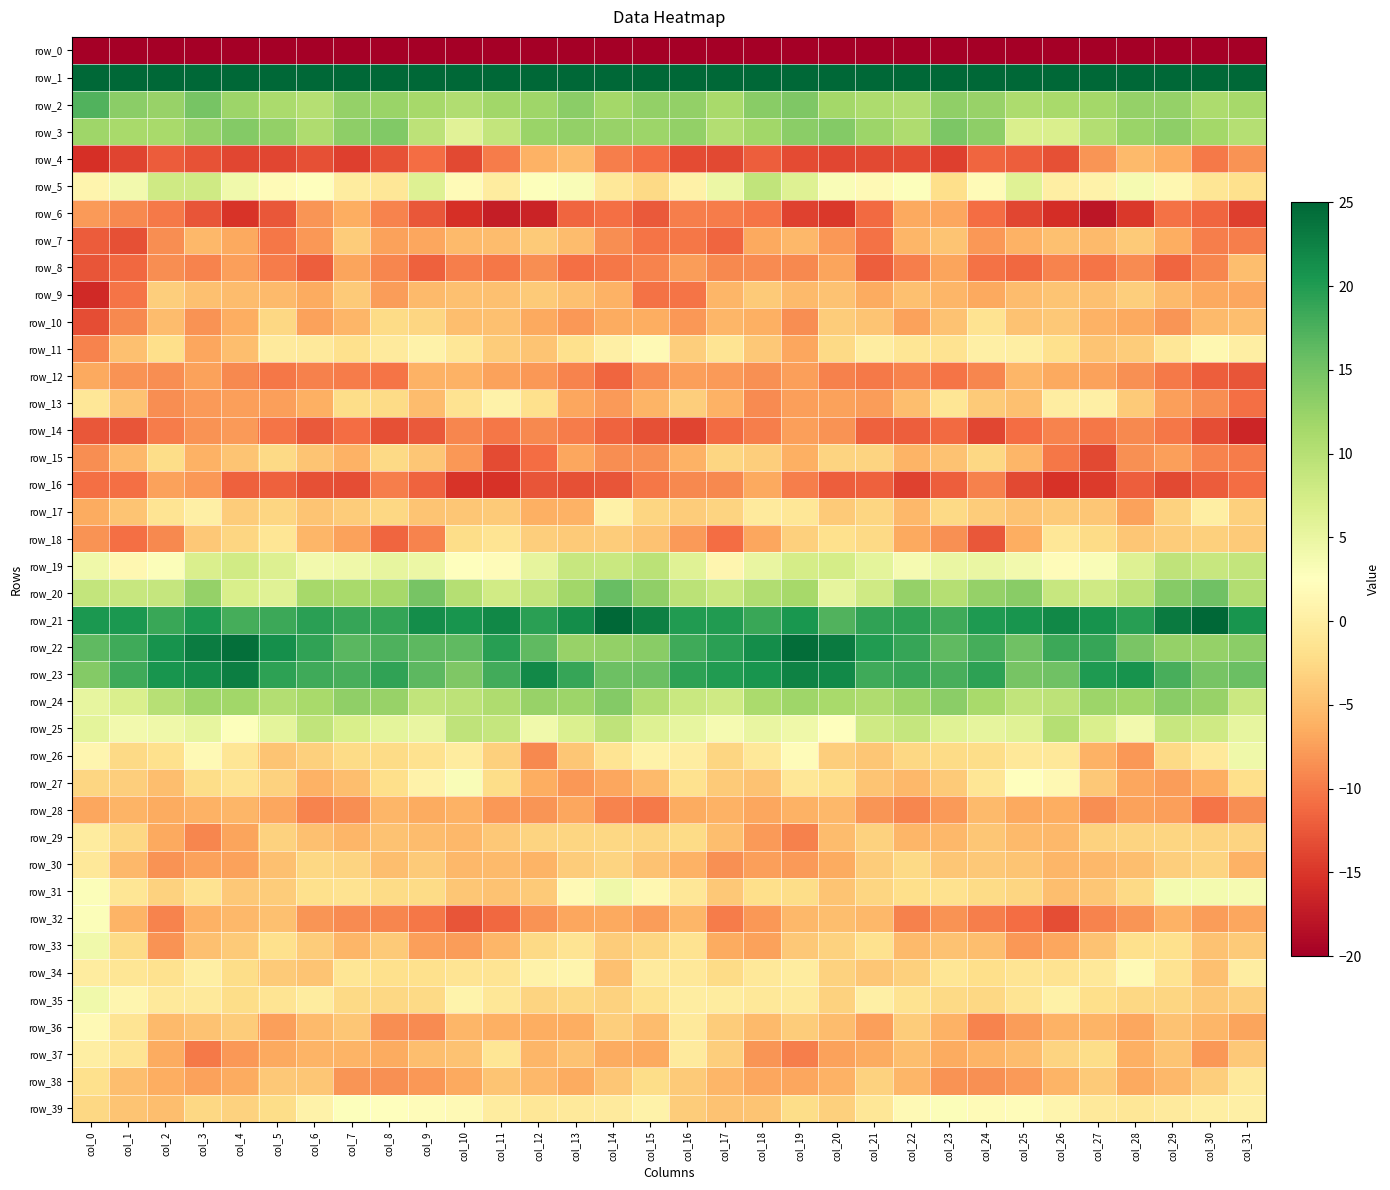

Where does the row_13 series first go above -5?

col_0